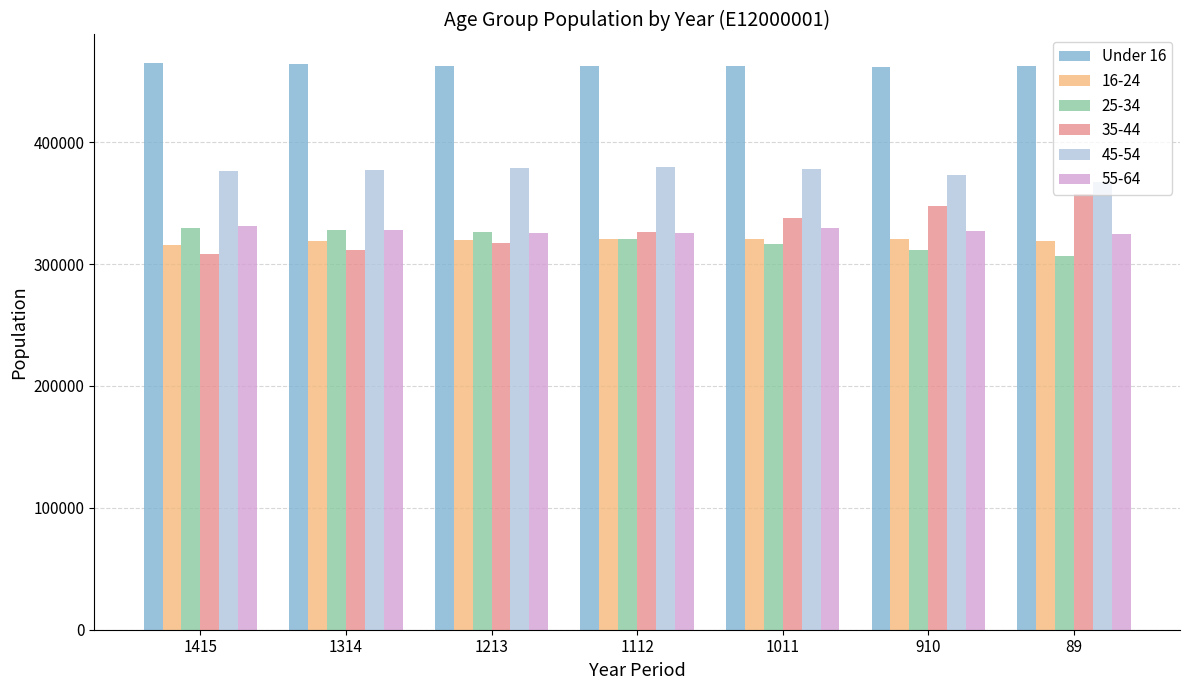

How many data points does each series have?

7